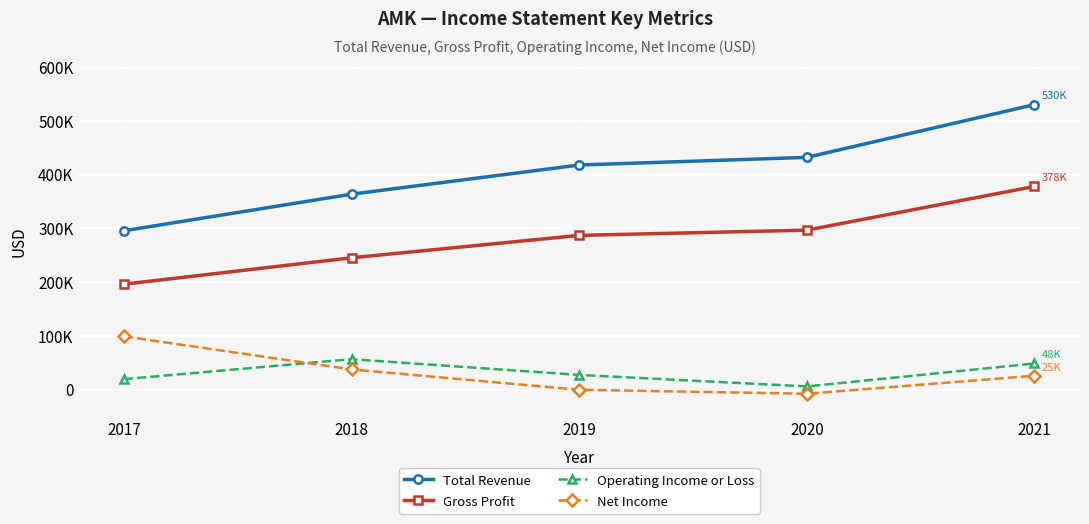

True or false: Net Income and Total Revenue cross at least once.

False